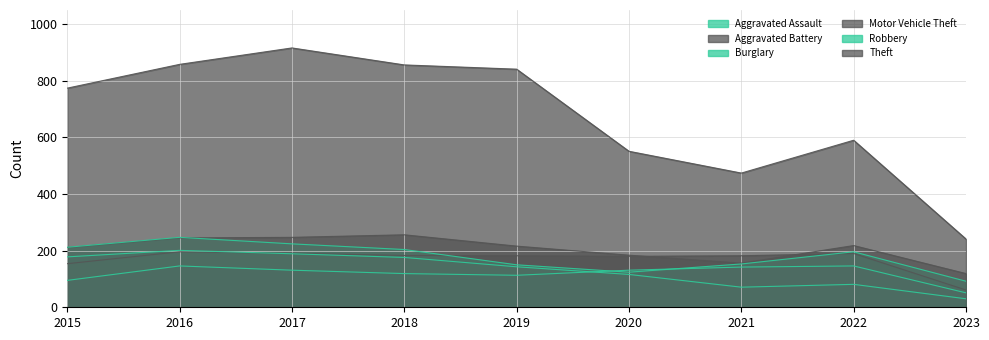

Reading right to left, extract all data points from this chart.

Aggravated Assault: 2023=51	2022=146	2021=142	2020=131	2019=113	2018=119	2017=131	2016=146	2015=95
Aggravated Battery: 2023=61	2022=190	2021=182	2020=180	2019=182	2018=183	2017=191	2016=196	2015=154
Burglary: 2023=30	2022=81	2021=71	2020=116	2019=143	2018=176	2017=189	2016=201	2015=178
Motor Vehicle Theft: 2023=119	2022=218	2021=156	2020=184	2019=216	2018=256	2017=247	2016=245	2015=211
Robbery: 2023=92	2022=196	2021=153	2020=124	2019=150	2018=204	2017=224	2016=247	2015=212
Theft: 2023=241	2022=590	2021=474	2020=551	2019=841	2018=856	2017=916	2016=858	2015=774